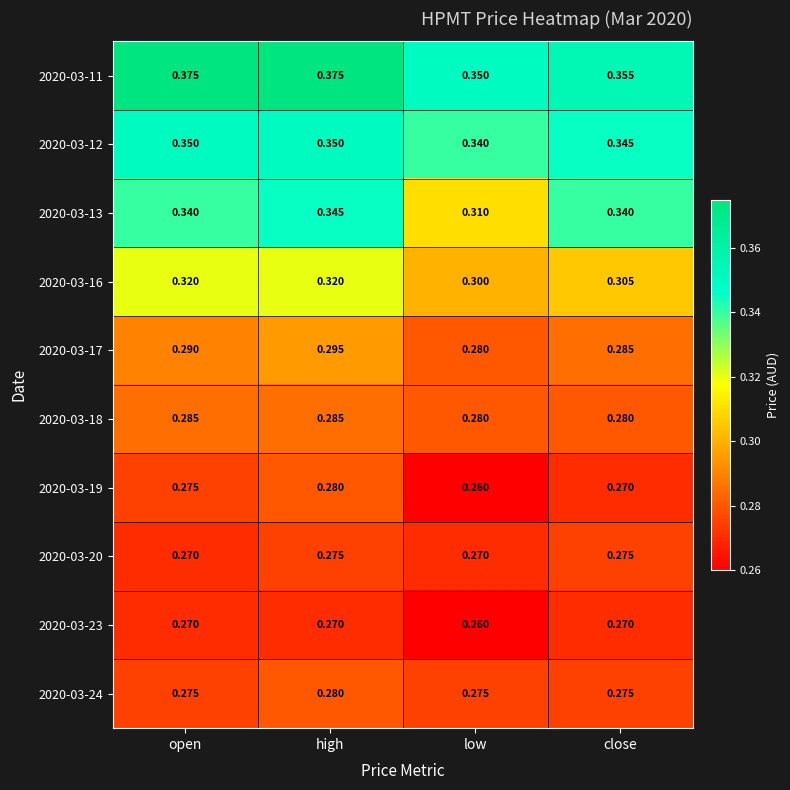

At which label does 2020-03-13 reach its minimum?

low